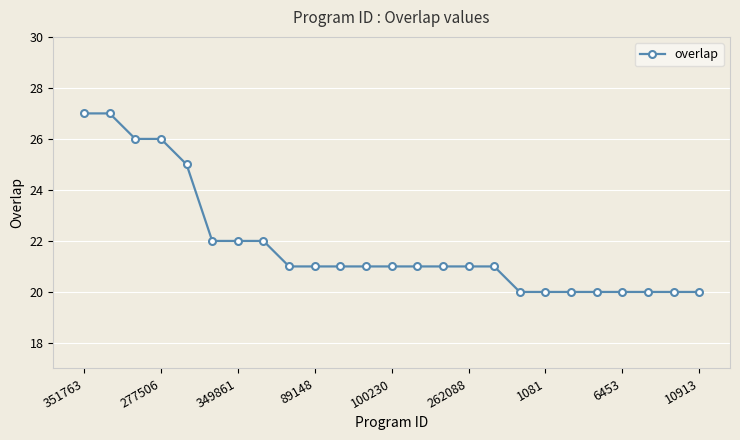

What is the sum of all values?

546